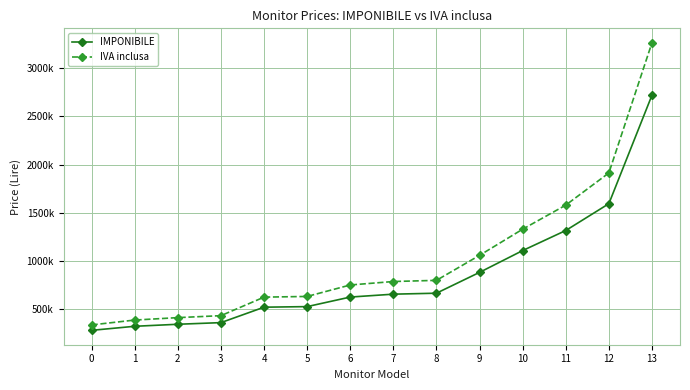

What are all the series names shown in the legend?

IMPONIBILE, IVA inclusa